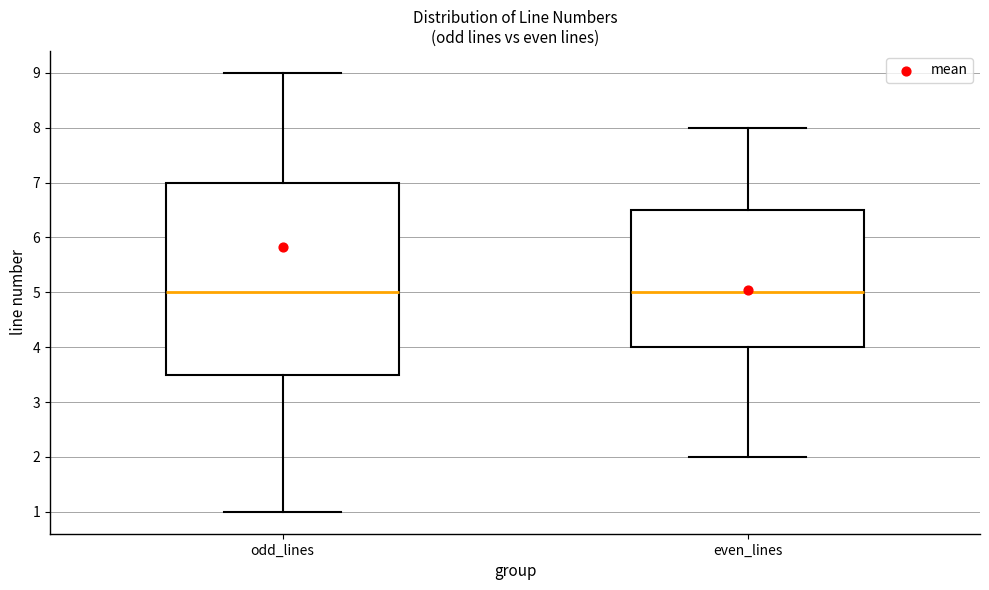

Where does the lower whisker of the box for odd_lines end on the y-axis? The values are not printed on the chart, so give them approximately, as read against the axis.

1.0